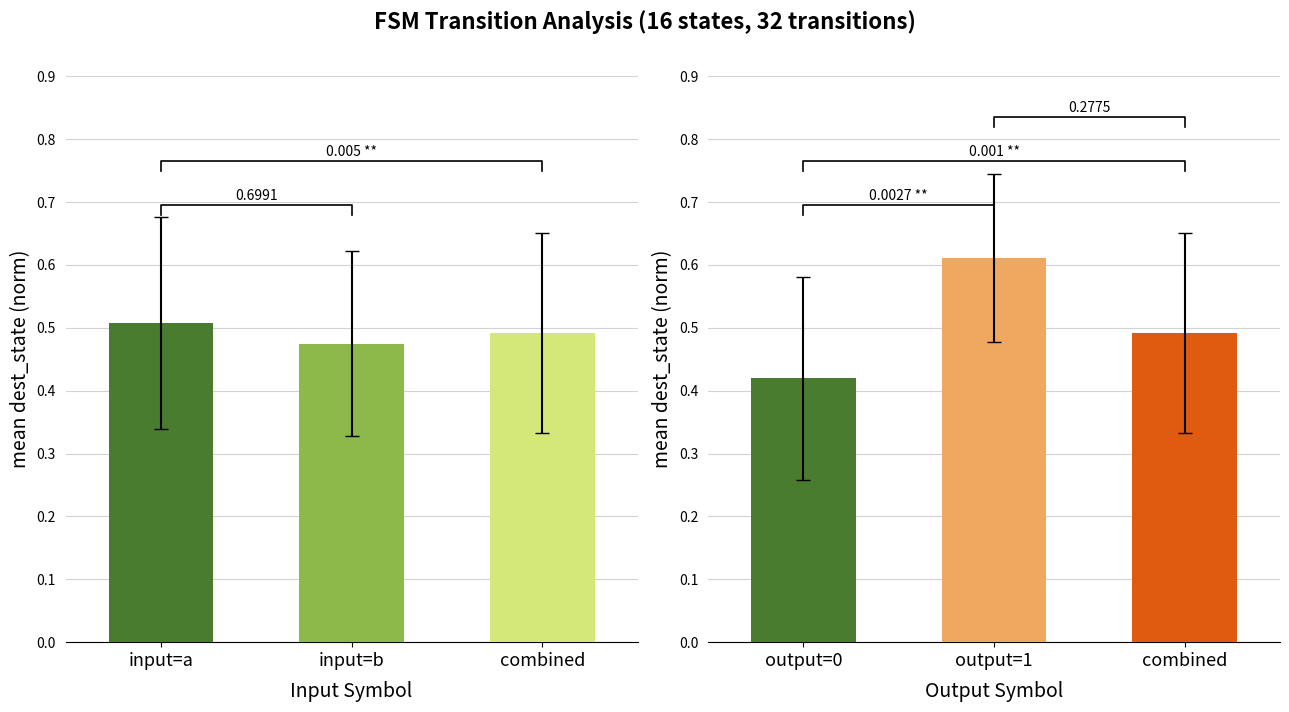

What is the label of the 2nd bar from the right?

input=b